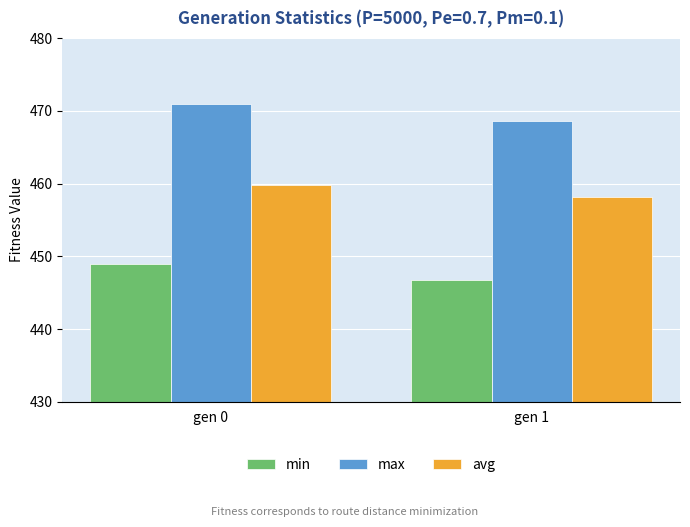

What is the value of the min bar at the 1st from the left?

448.9